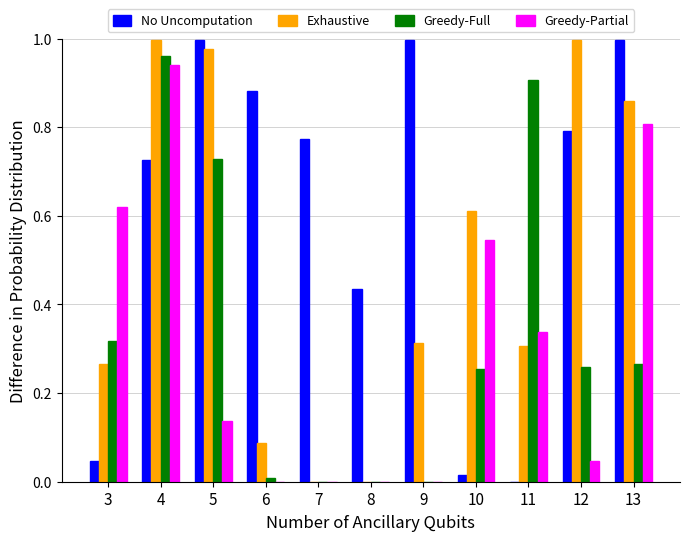

The Exhaustive series shows 0.4 at 3. True or false?

False